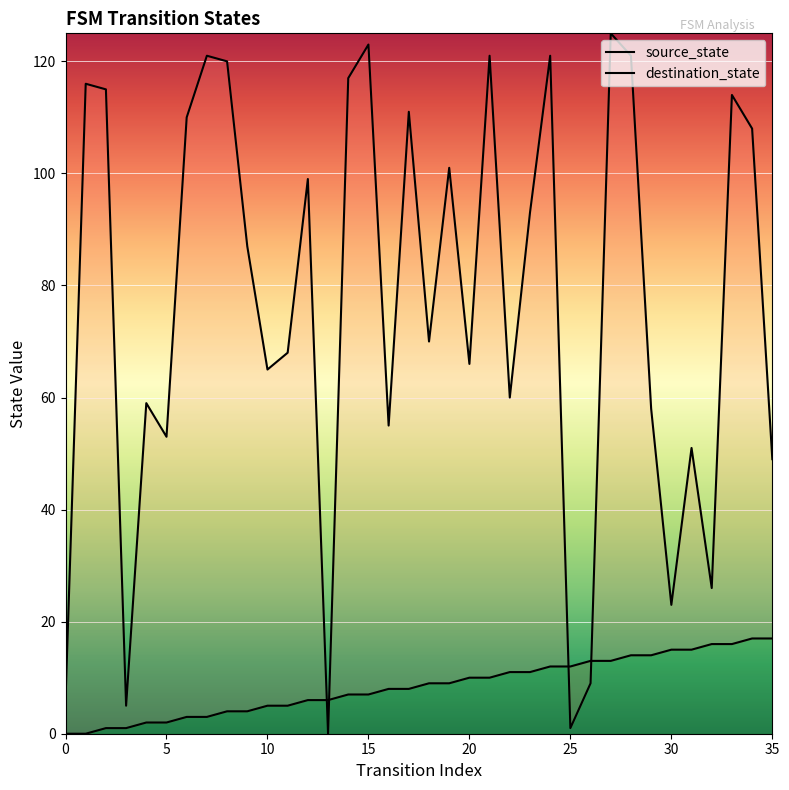

Reading right to left, list all the values displayed in this chart.

source_state: 17	17	16	16	15	15	14	14	13	13	12	12	11	11	10	10	9	9	8	8	7	7	6	6	5	5	4	4	3	3	2	2	1	1	0	0
destination_state: 49	108	114	26	51	23	58	121	125	9	1	121	93	60	121	66	101	70	111	55	123	117	0	99	68	65	87	120	121	110	53	59	5	115	116	6